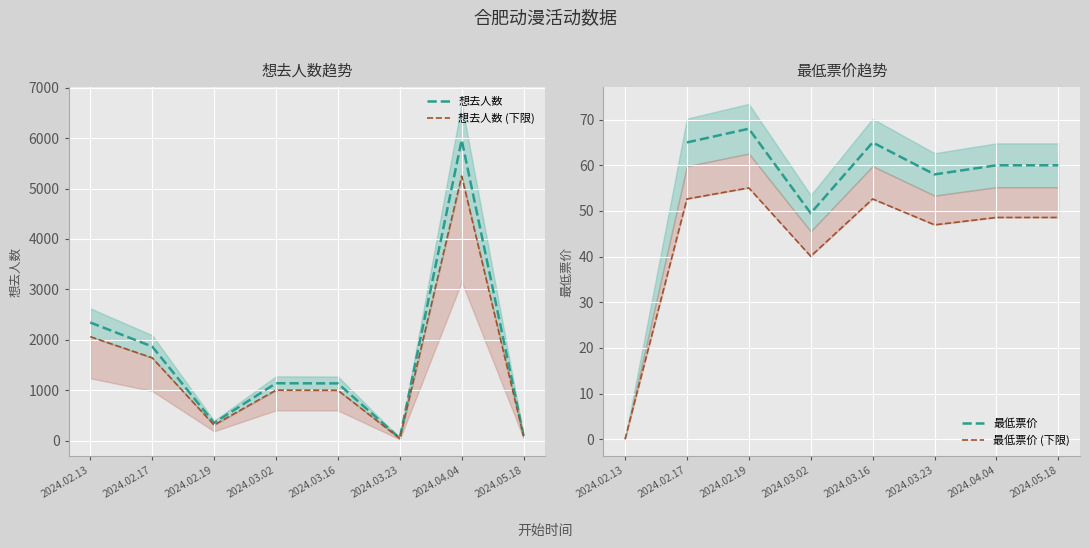

True or false: 最低票价 and 想去人数 intersect in this chart.

True